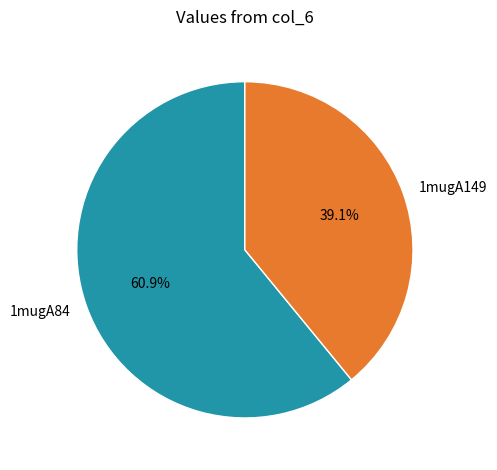

Rank the categories by value from lowest to highest.

1mugA149, 1mugA84